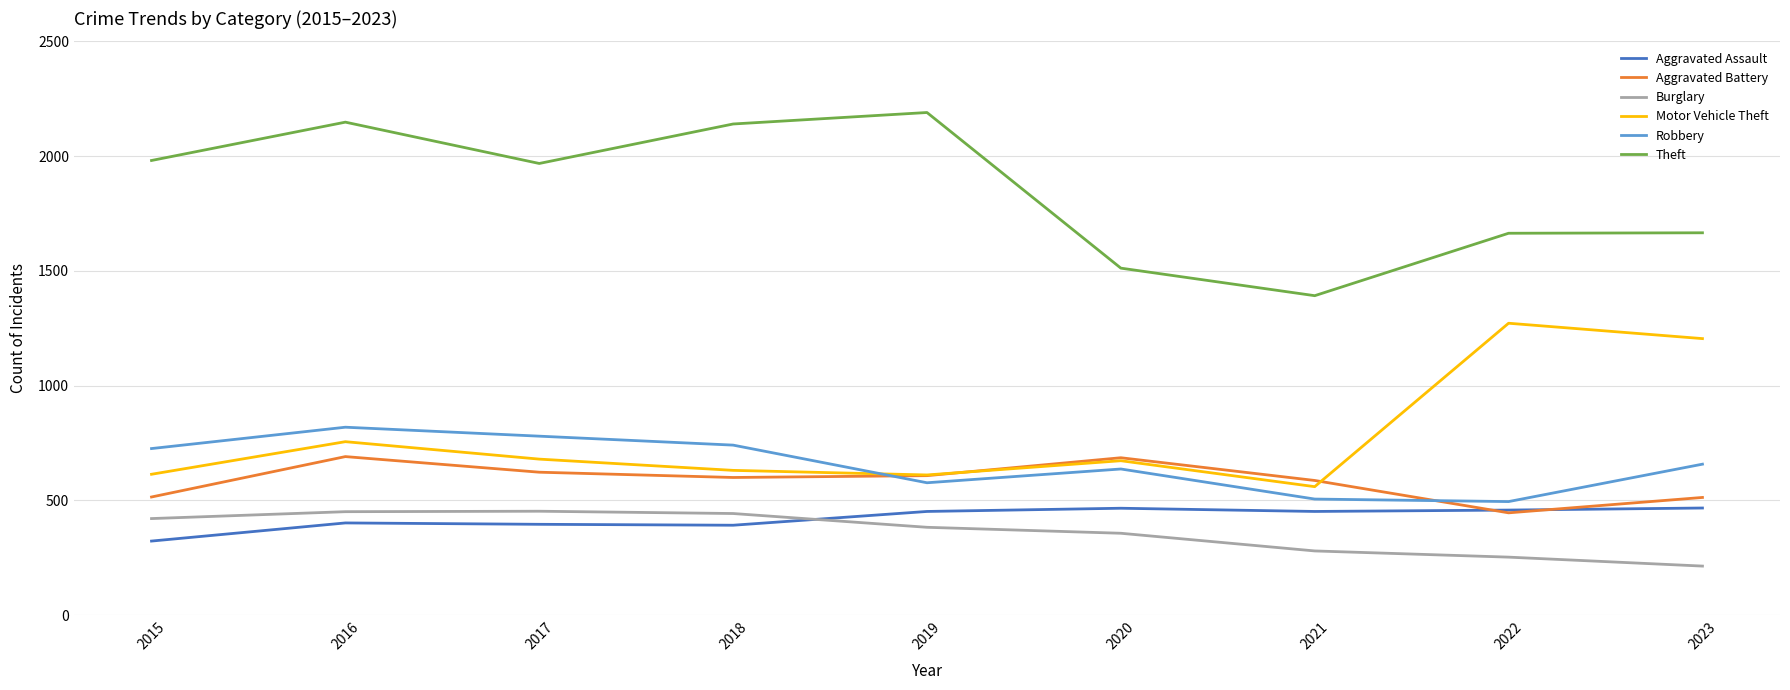

True or false: Burglary and Aggravated Assault intersect in this chart.

True